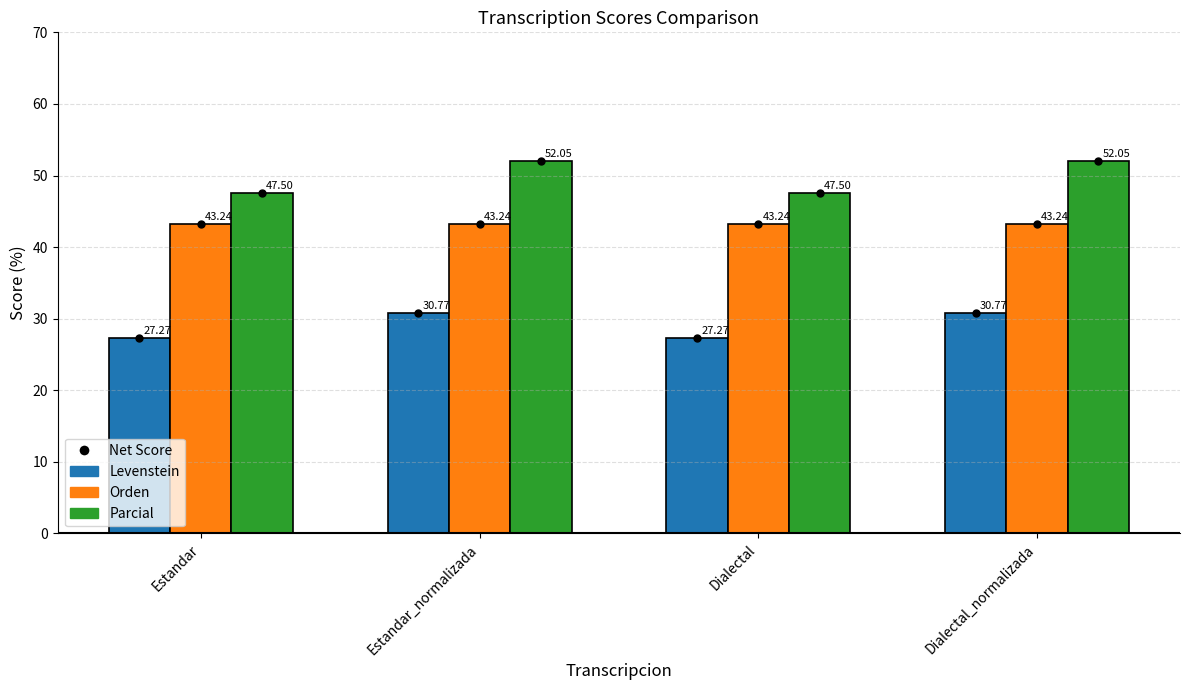

Rank the series by their average value, from lowest to highest.

Levenstein, Orden, Parcial